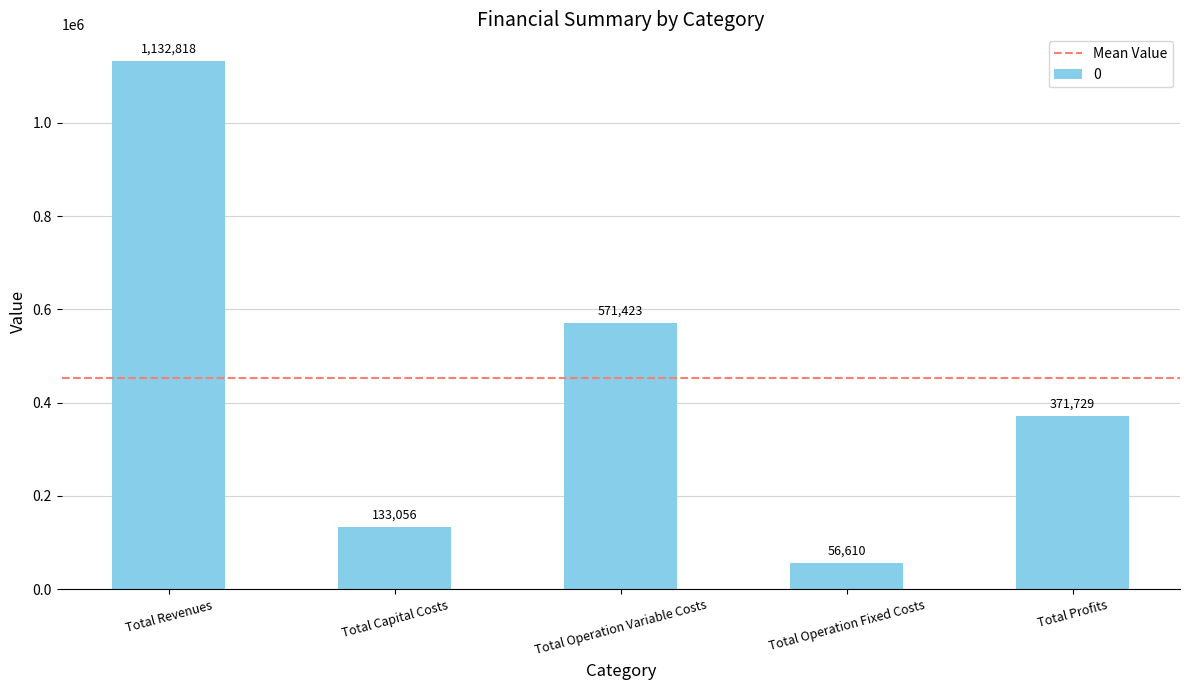

Where is the data nearest to the value 594714?

Total Operation Variable Costs